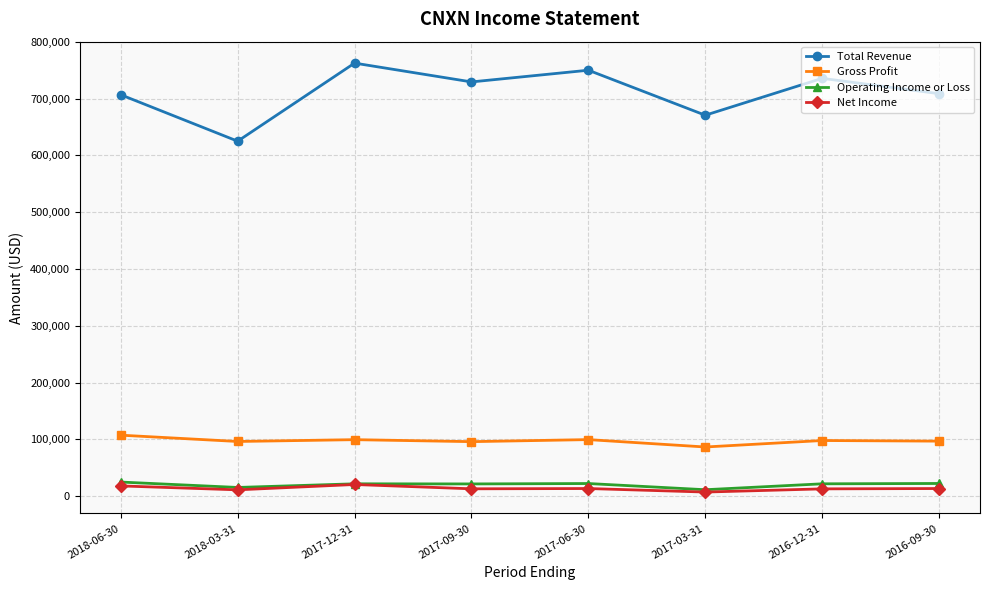

What is the average value of the Total Revenue series?

710925